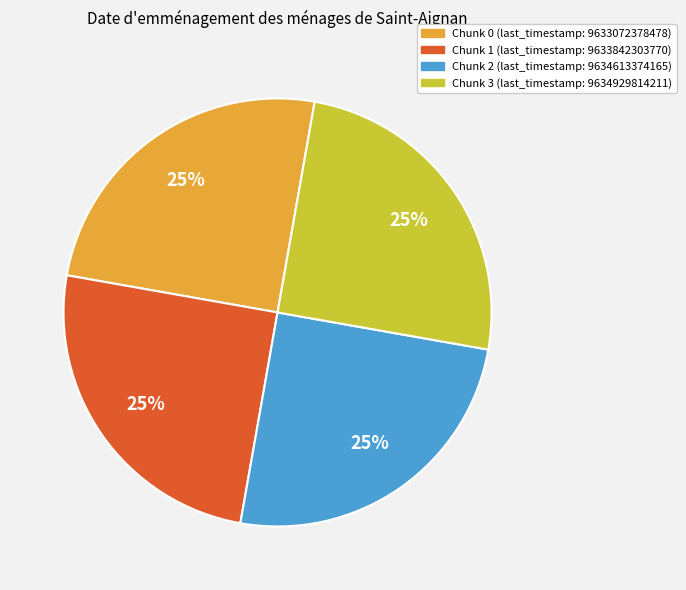

How many slices are in this pie chart?

4